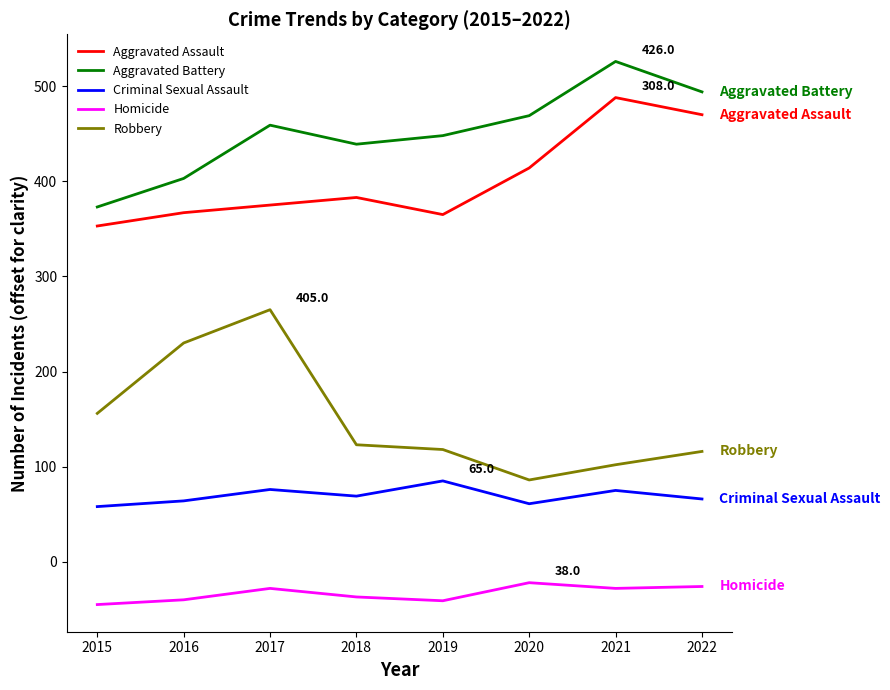

The value of Aggravated Battery at 2016 is 176. True or false?

False